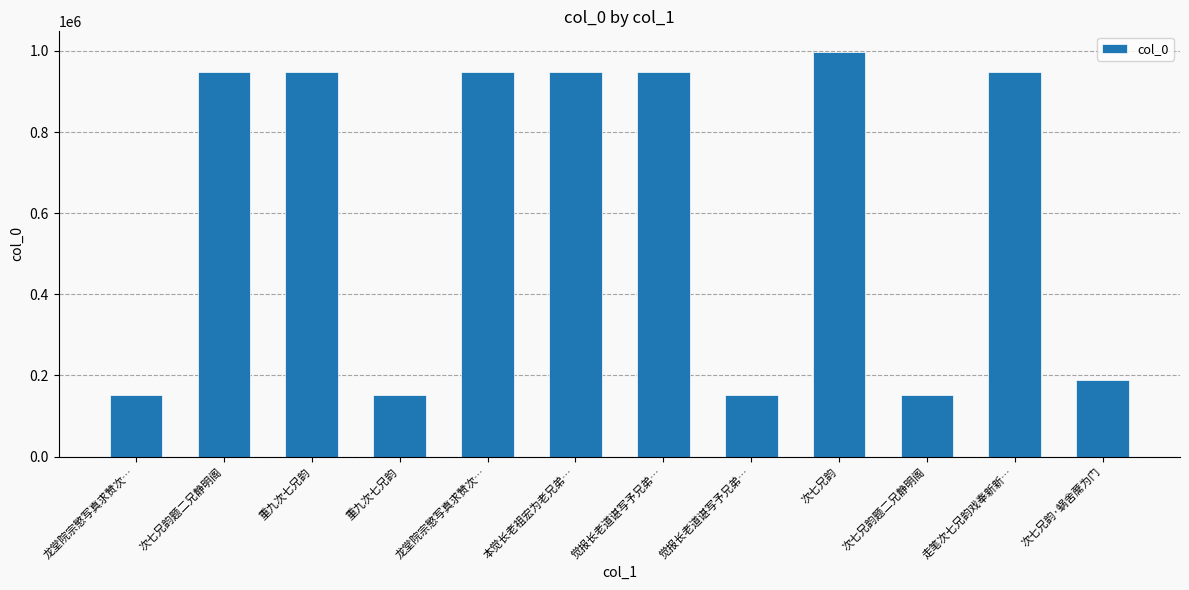

Rank the categories by value from highest to lowest.

次七兄韵, 重九次七兄韵, 次七兄韵题二兄静明阁, 觉报长老道谌写予兄弟…, 走笔次七兄韵戏奉新新…, 龙堂院宗慜写真求赞次…, 本觉长老祖宏为老兄弟…, 次七兄韵·蜗舍蓆为门, 重九次七兄韵, 龙堂院宗慜写真求赞次…, 觉报长老道谌写予兄弟…, 次七兄韵题二兄静明阁